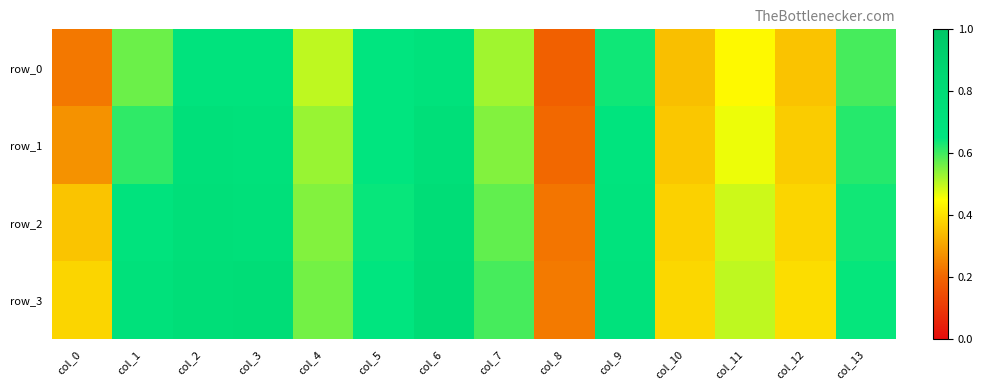

List the labels in order of row_2 value, largest first.

col_6, col_2, col_3, col_9, col_1, col_5, col_13, col_7, col_4, col_11, col_12, col_10, col_0, col_8